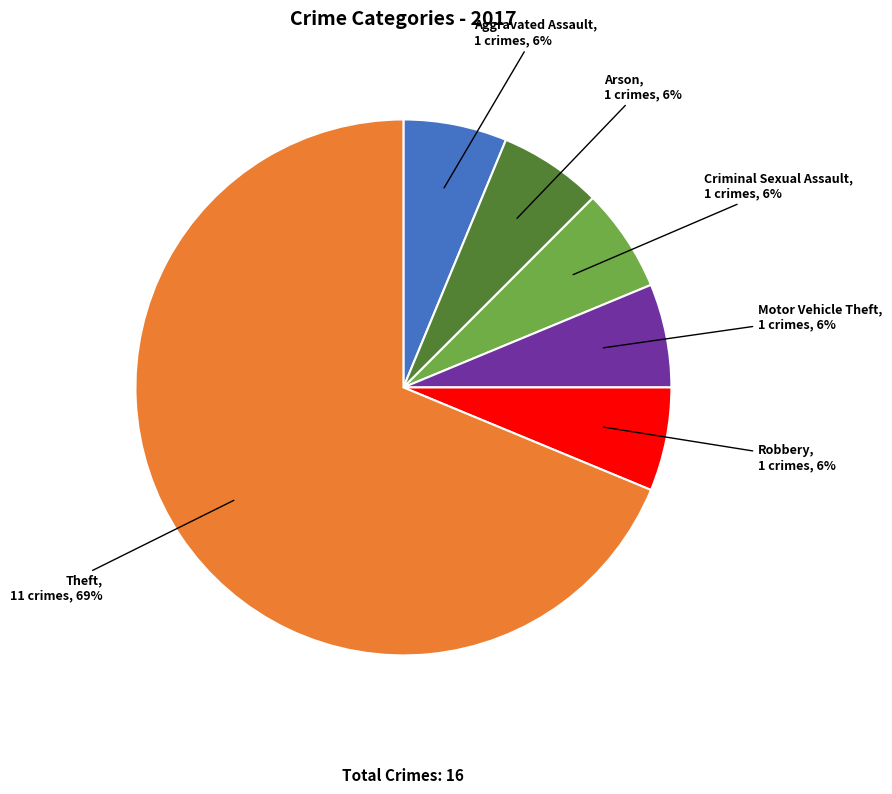

Does any single category account for the majority?

Yes